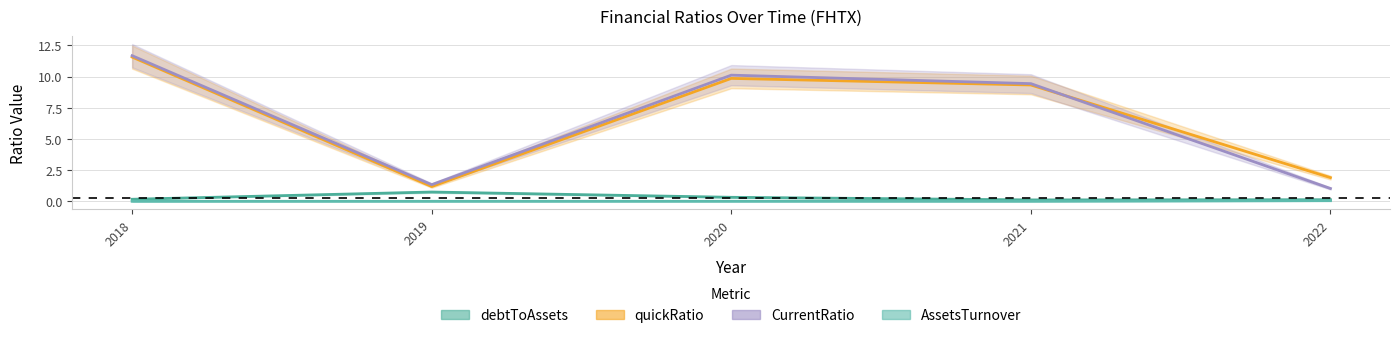

How many series are shown in this chart?

4